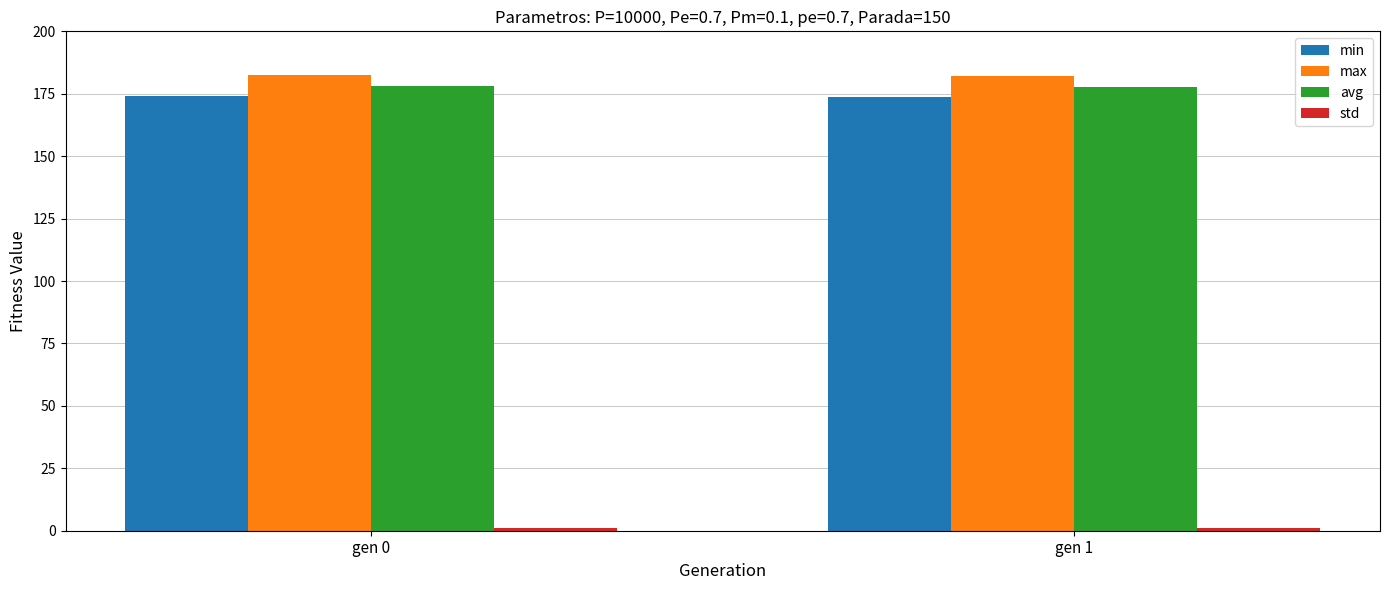

What is the sum of all avg values?

355.9